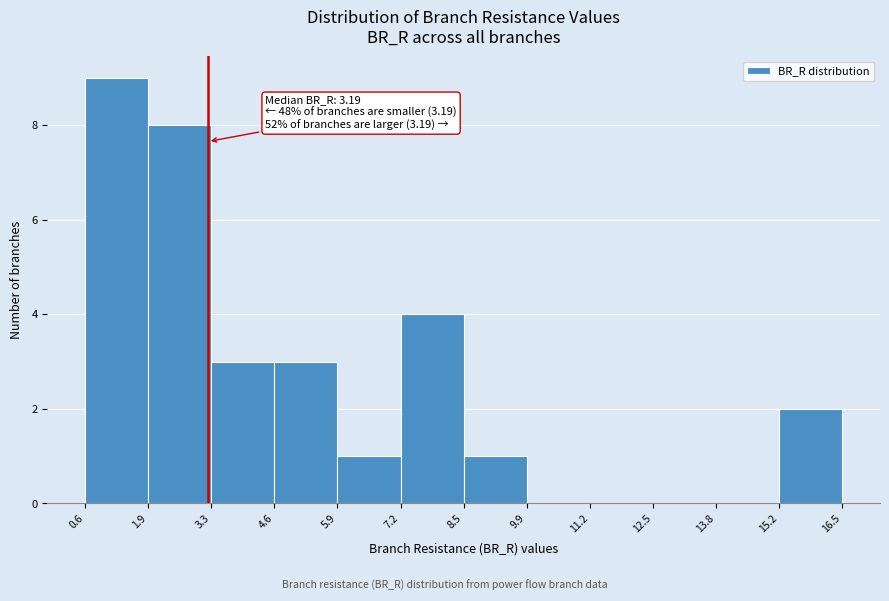

Which range on the x-axis has the tallest bar?

0.6 to 1.9